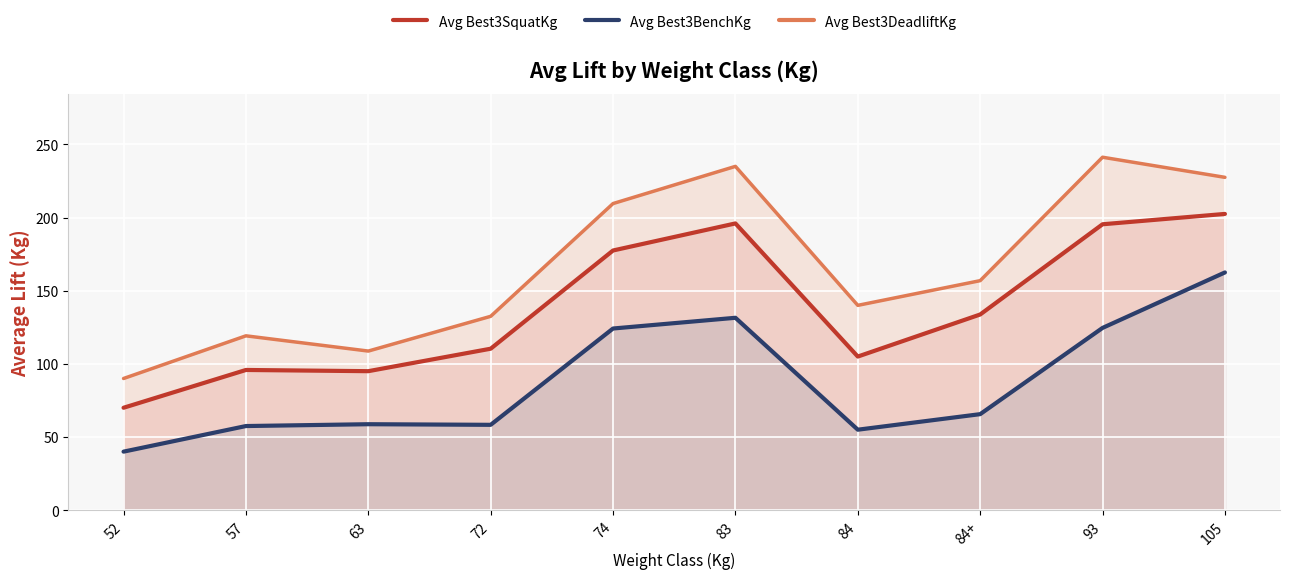

Reading left to right, extract all data points from this chart.

Avg Best3SquatKg: 52=70.0	57=95.8	63=95.0	72=110.4	74=177.5	83=196.0	84=105.0	84+=133.8	93=195.4	105=202.5
Avg Best3BenchKg: 52=40.0	57=57.5	63=58.8	72=58.3	74=124.2	83=131.5	84=55.0	84+=65.6	93=124.6	105=162.5
Avg Best3DeadliftKg: 52=90.0	57=119.2	63=108.8	72=132.5	74=209.6	83=235.0	84=140.0	84+=156.9	93=241.2	105=227.5